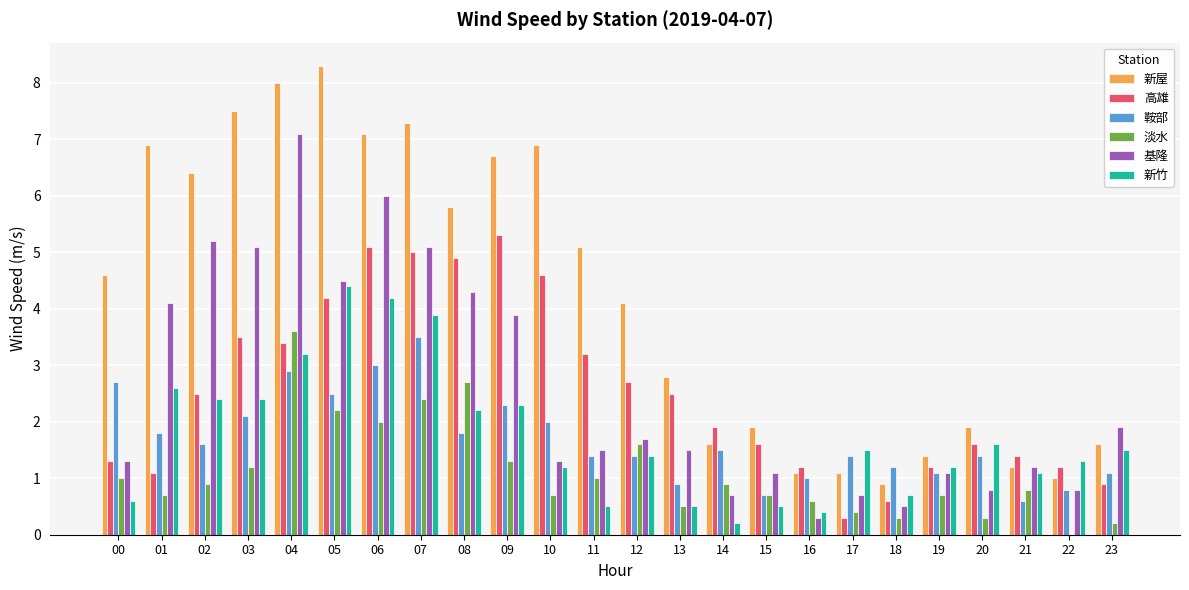

What are all the series names shown in the legend?

新屋, 高雄, 鞍部, 淡水, 基隆, 新竹